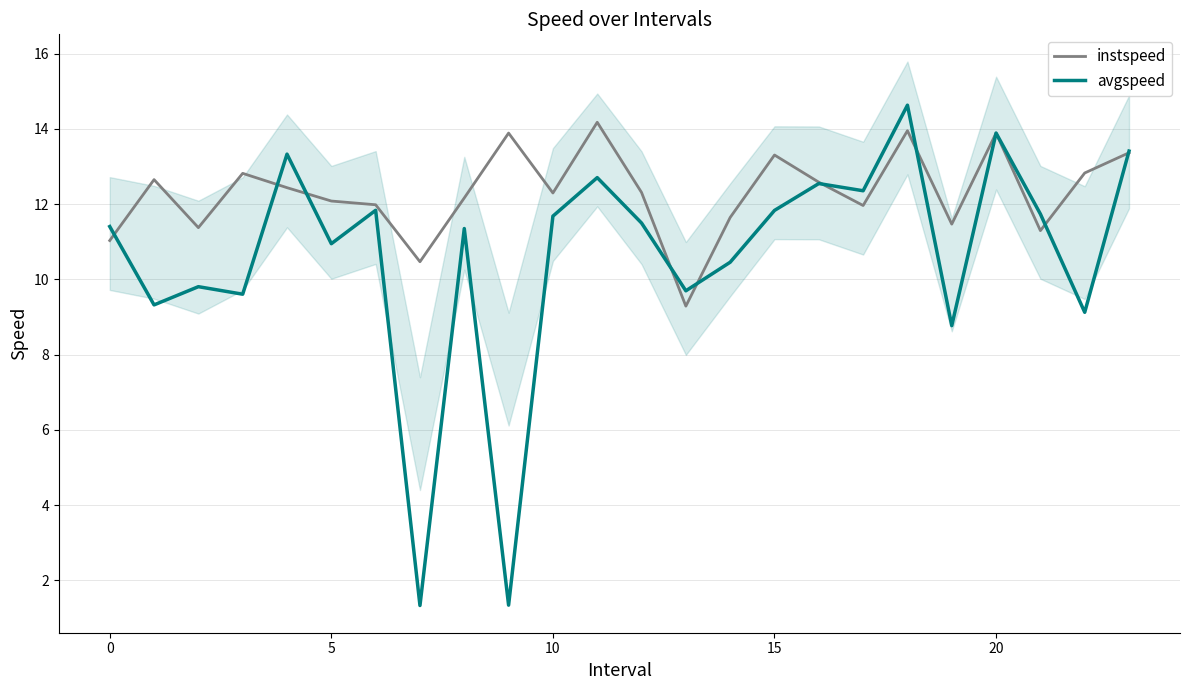

What value does the instspeed series have at 22?

12.8